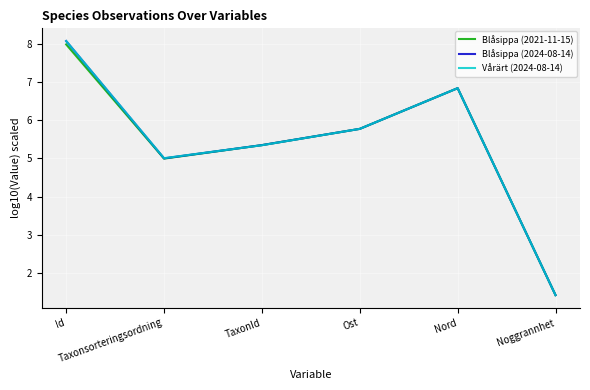

Reading left to right, transcribe all the data shown in this chart.

Blåsippa (2021-11-15): Id=8.0	Taxonsorteringsordning=5.0	TaxonId=5.3	Ost=5.8	Nord=6.8	Noggrannhet=1.4
Blåsippa (2024-08-14): Id=8.1	Taxonsorteringsordning=5.0	TaxonId=5.3	Ost=5.8	Nord=6.8	Noggrannhet=1.4
Vårärt (2024-08-14): Id=8.1	Taxonsorteringsordning=5.0	TaxonId=5.3	Ost=5.8	Nord=6.8	Noggrannhet=1.4